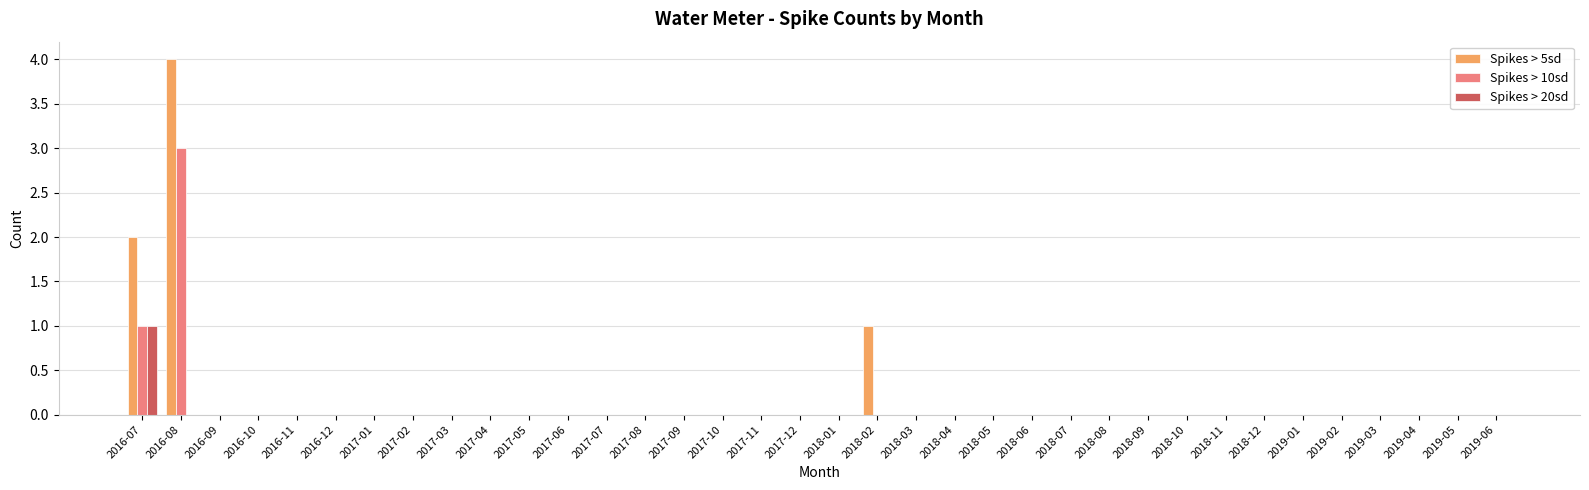

At which category is the sum across all series the highest?

2016-08